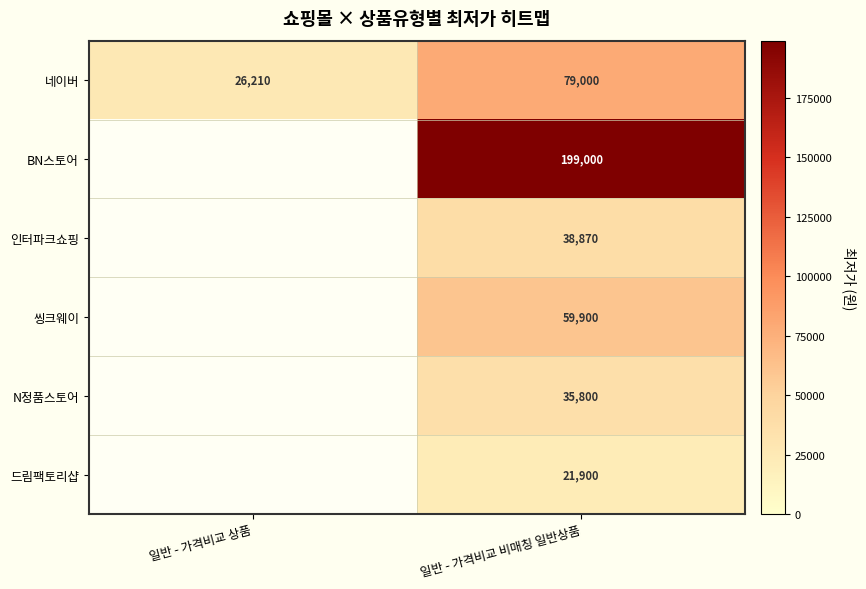

Is it true that 드림팩토리샵 equals 38022 at 일반 - 가격비교 비매칭 일반상품?

False